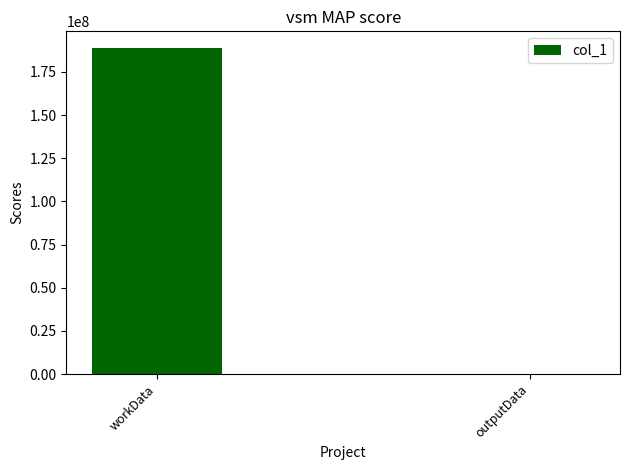

Are the bars grouped side by side (vs. stacked)?

No